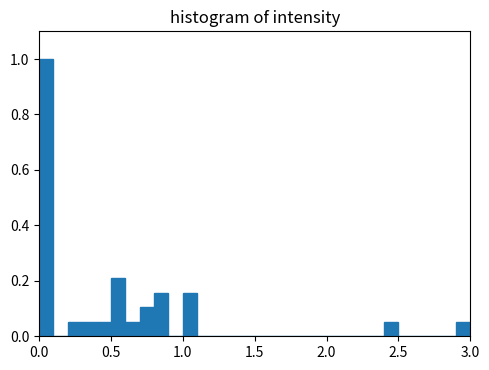

Read against the x-axis, roughly where is the centre of the tallest bar?

0.05